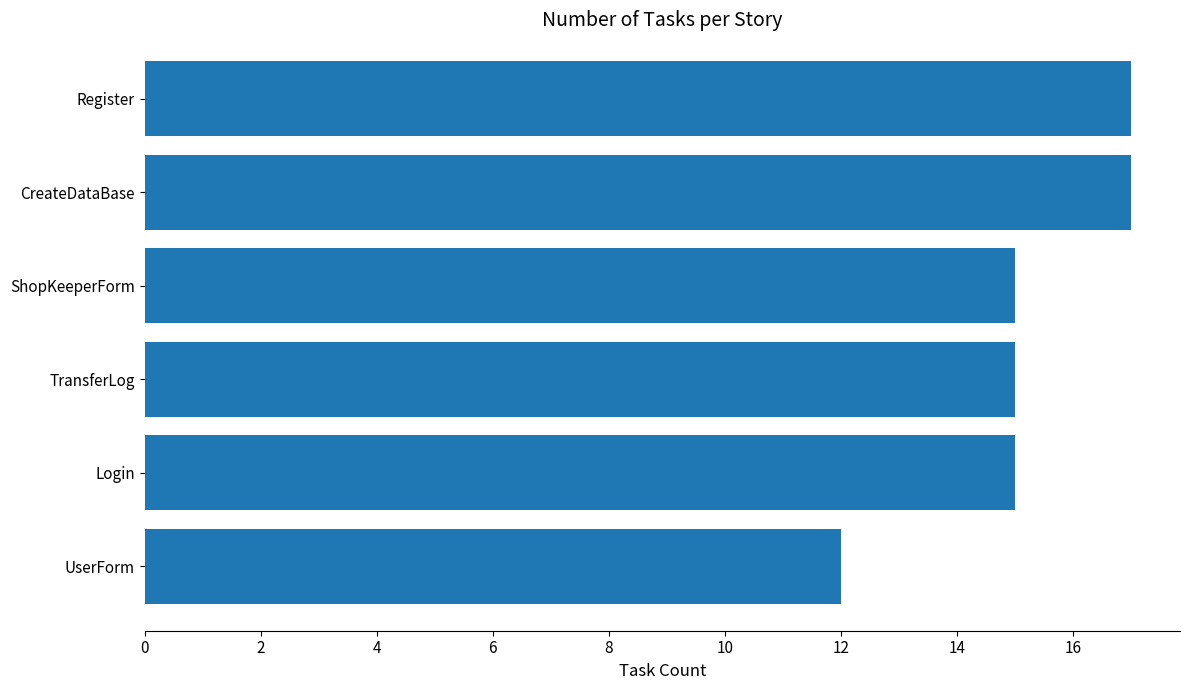

What is the ratio of the value at CreateDataBase to the value at UserForm?

1.4